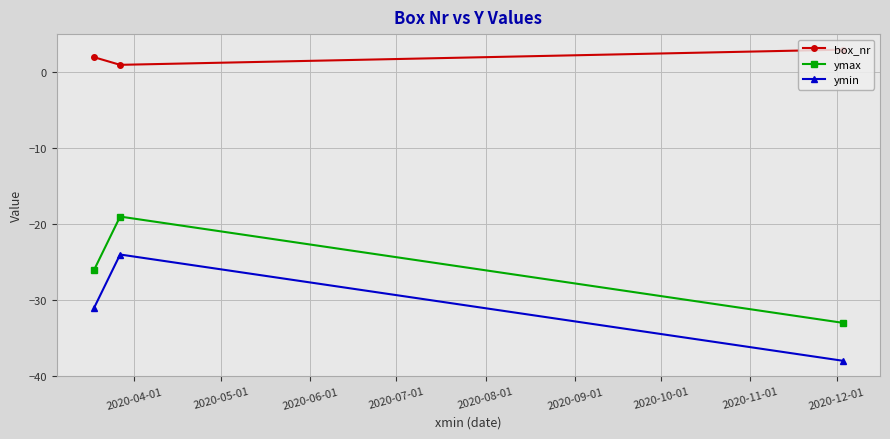

How many distinct data groups are displayed?

3